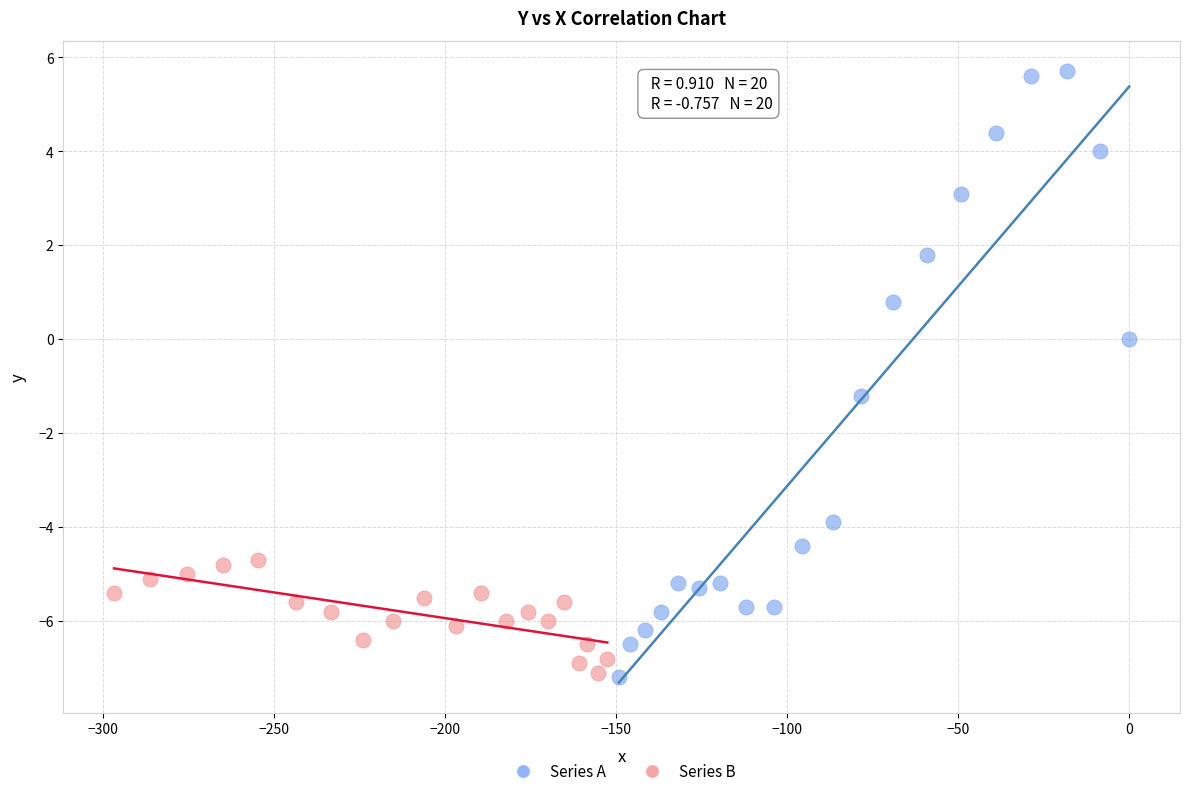

Which series has the widest spread of Y values?

Series A